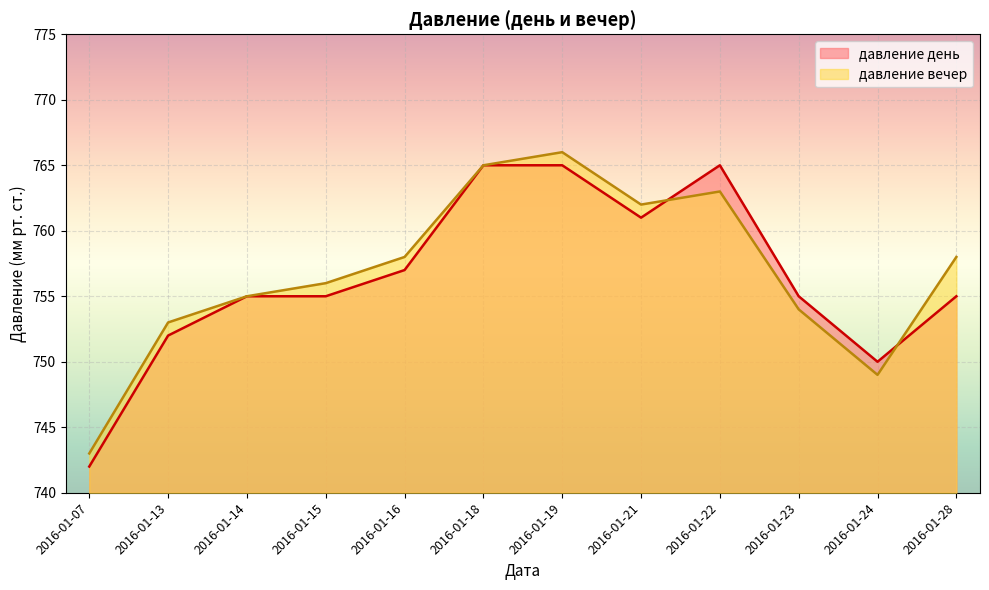

Which category has the lowest value across all series?

2016-01-07